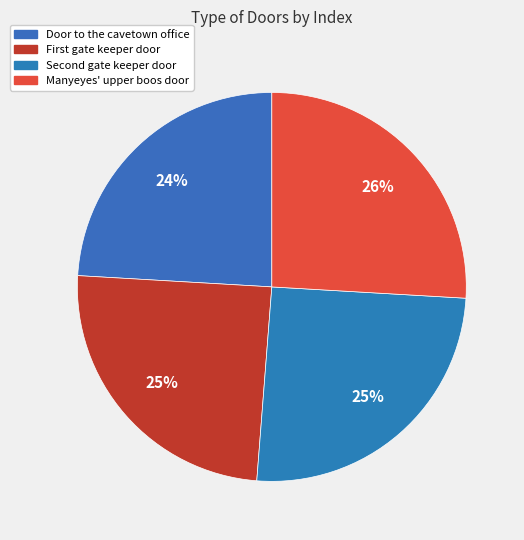

To the nearest percent, what is the difference between the largest and smallest slice percentages?

2%